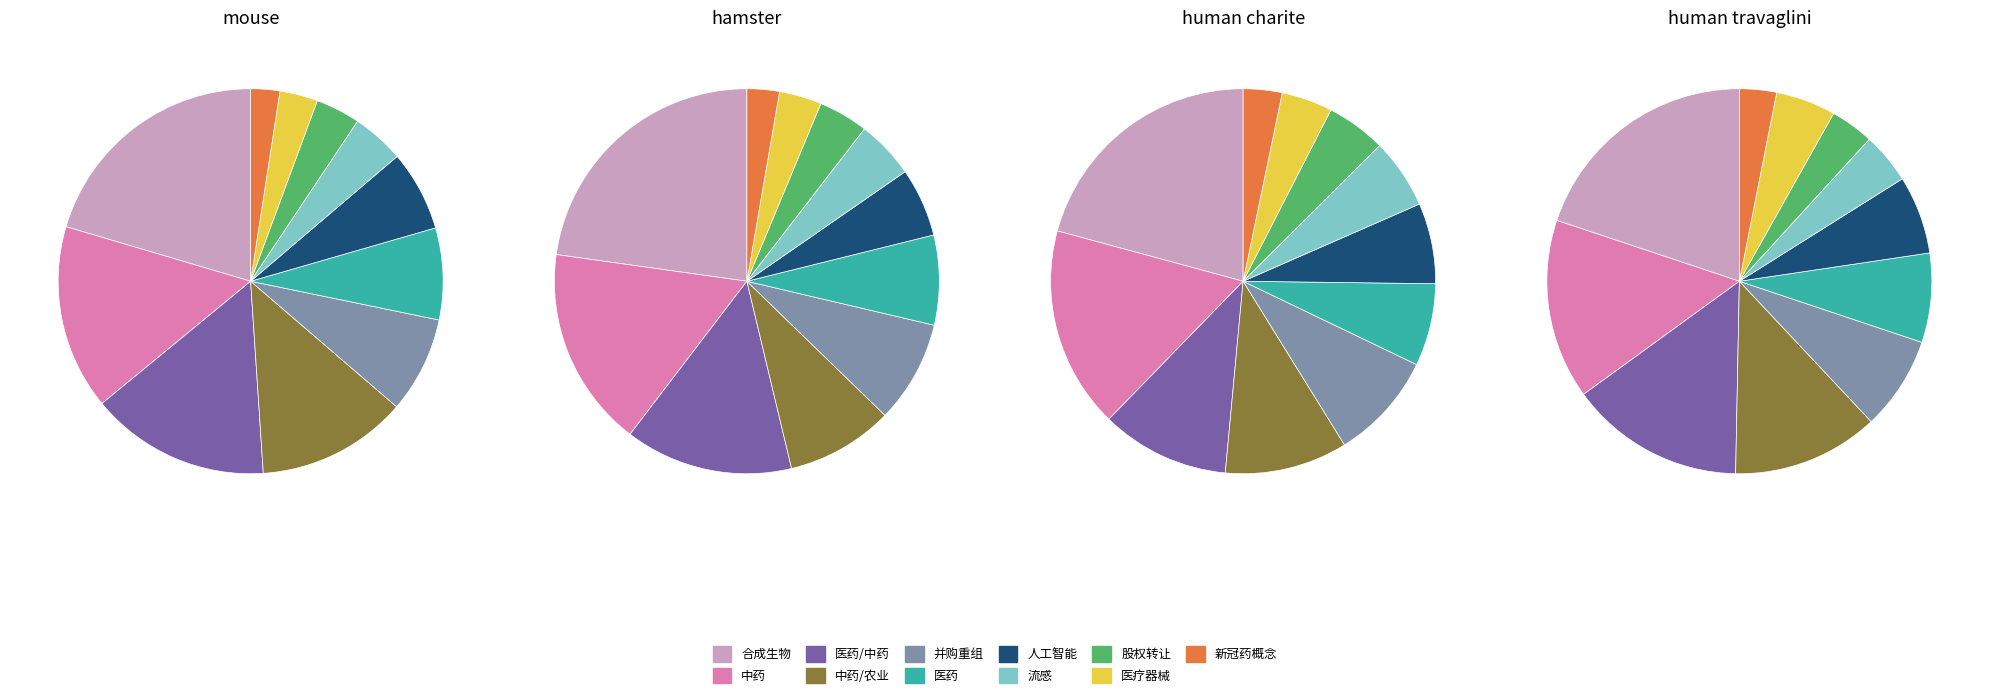

Which series changed the most between 8 and 10?

中药